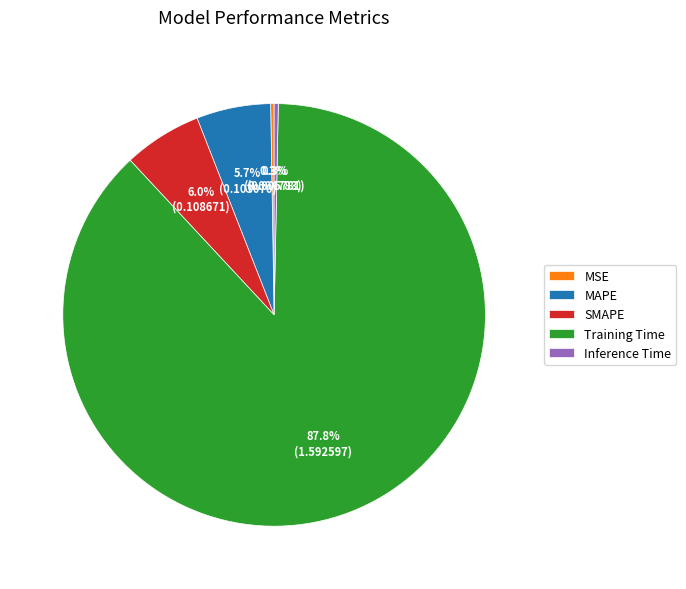

Does any single category account for the majority?

Yes